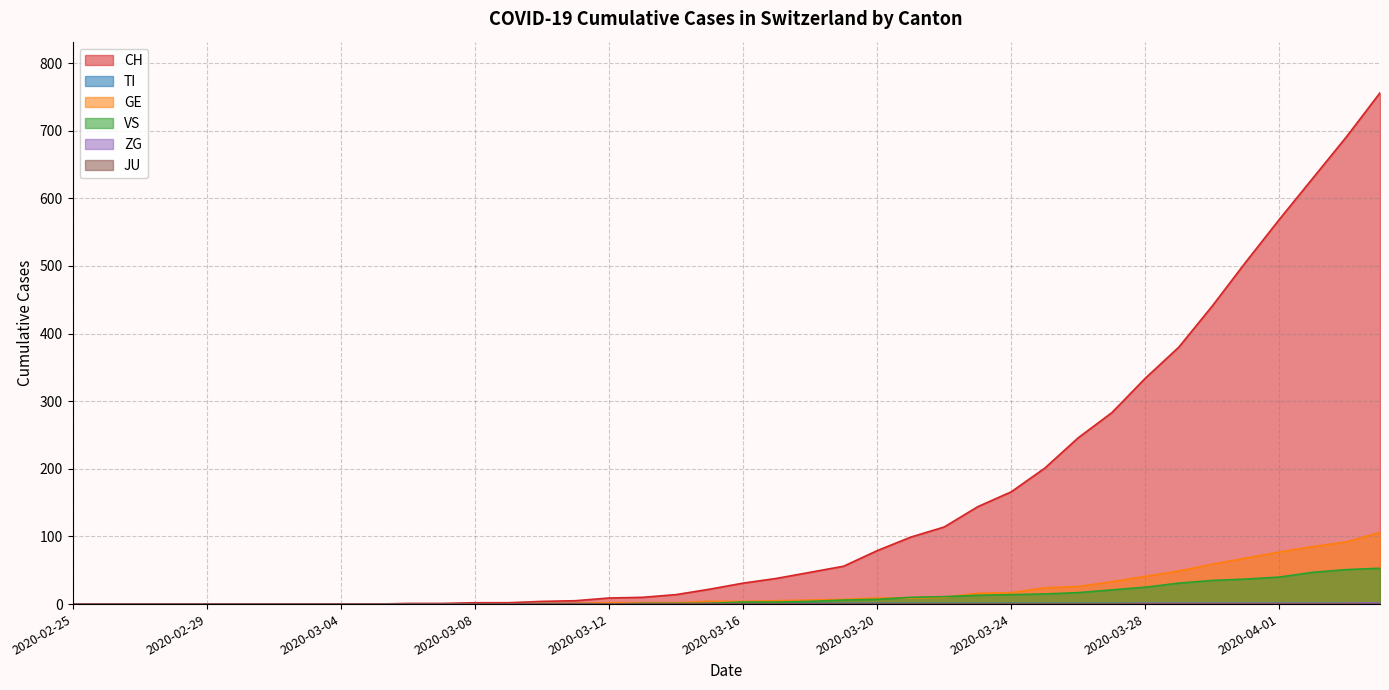

Which label corresponds to the smallest value in the chart?

2020-02-25